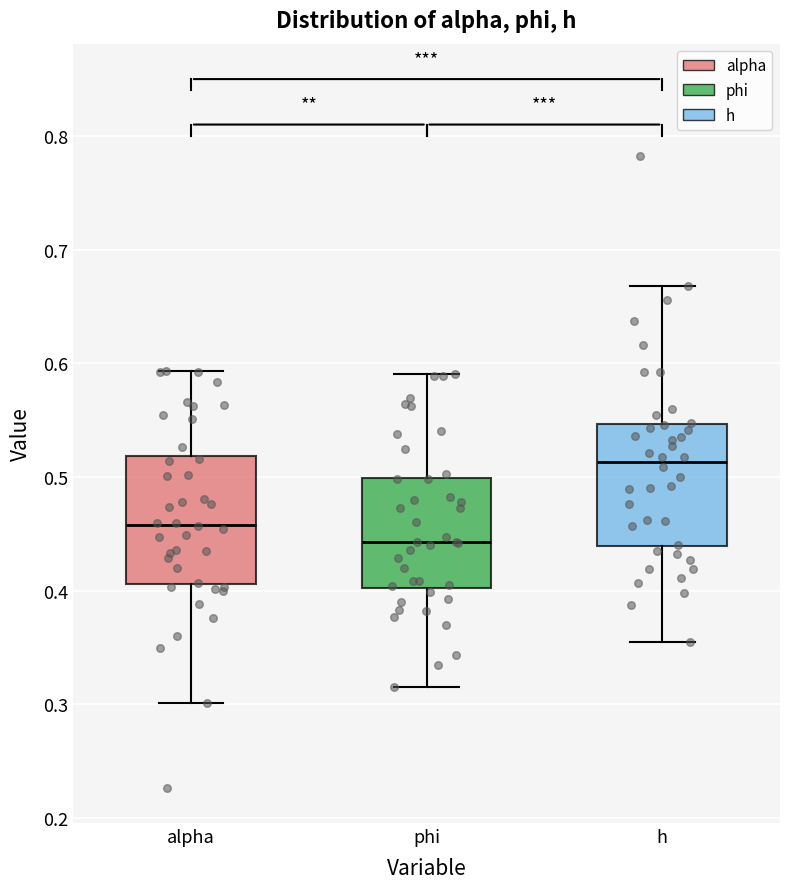

Where is the lower edge of the box for phi on the y-axis? The values are not printed on the chart, so give them approximately, as read against the axis.

0.40